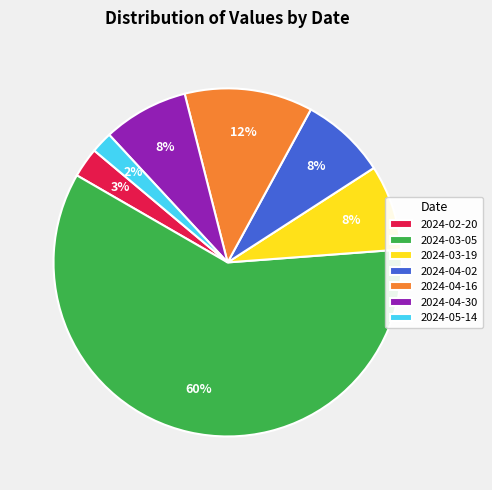

Approximately how many times larger is the value at 2024-03-05 compared to 2024-04-30?

7.5